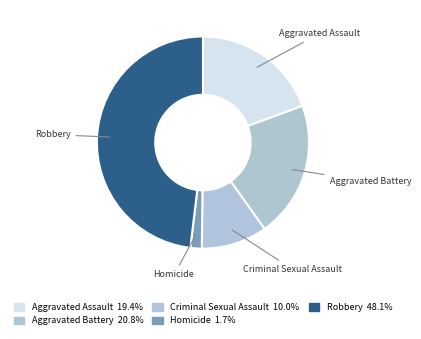

Rank the categories by value from lowest to highest.

Homicide, Criminal Sexual Assault, Aggravated Assault, Aggravated Battery, Robbery